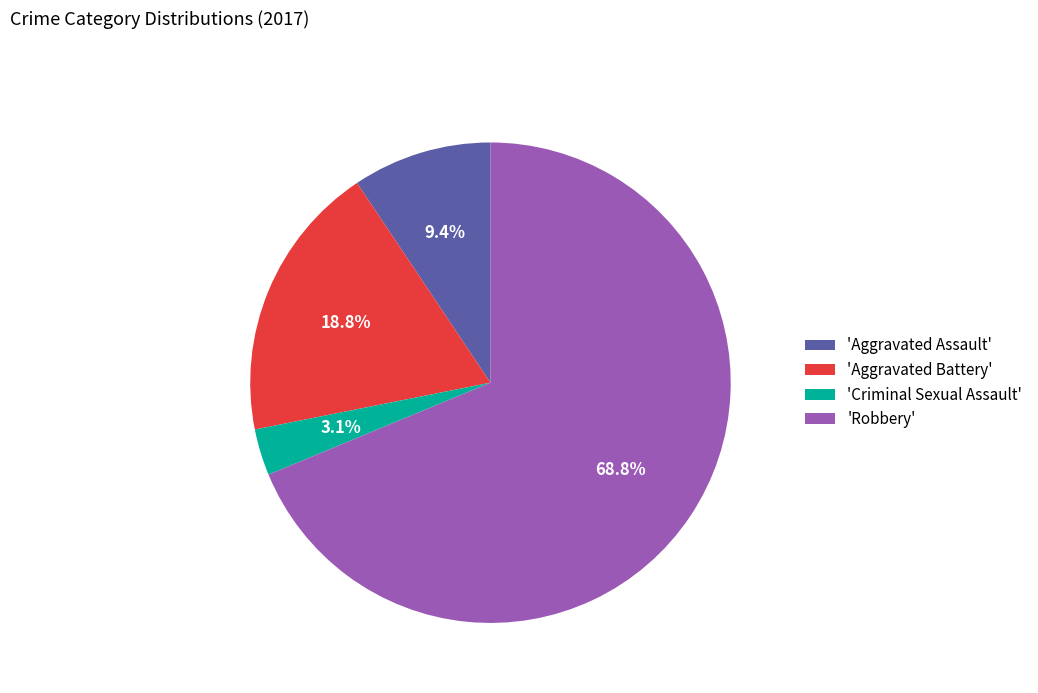

Do 'Aggravated Battery' and 'Criminal Sexual Assault' together represent more than half of the pie?

No